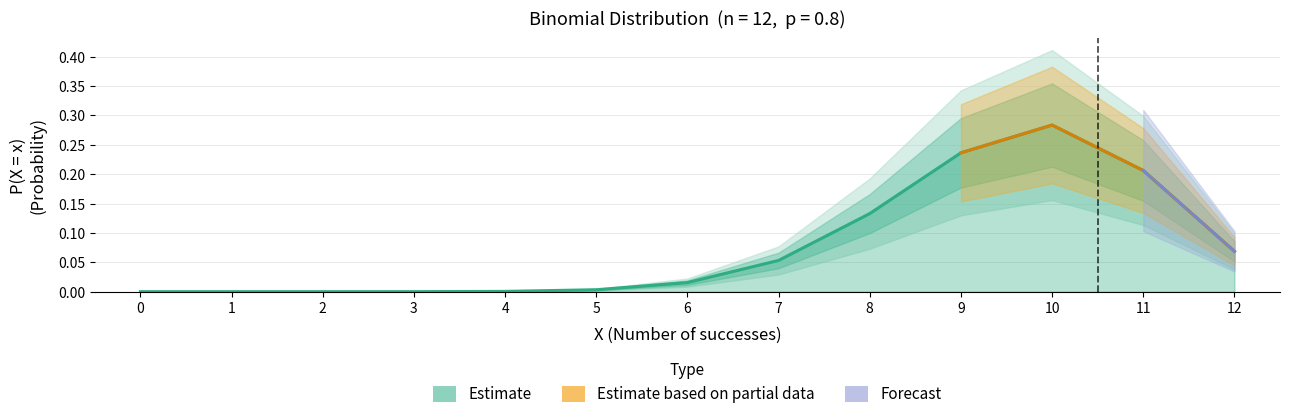

Reading right to left, transcribe all the data shown in this chart.

12=0.1	11=0.2	10=0.3	9=0.2	8=0.1	7=0.1	6=0.0	5=0.0	4=0.0	3=0.0	2=0.0	1=0.0	0=0.0